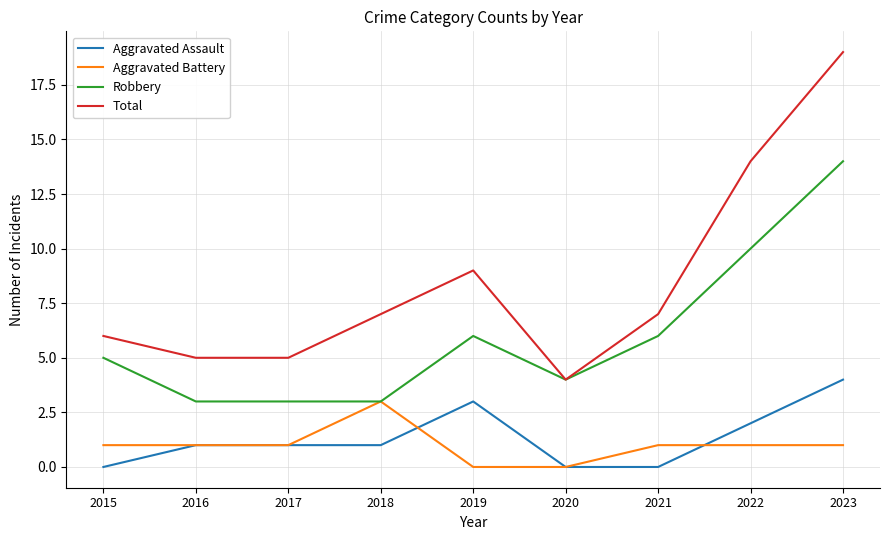

What is the sum of all Robbery values?

54